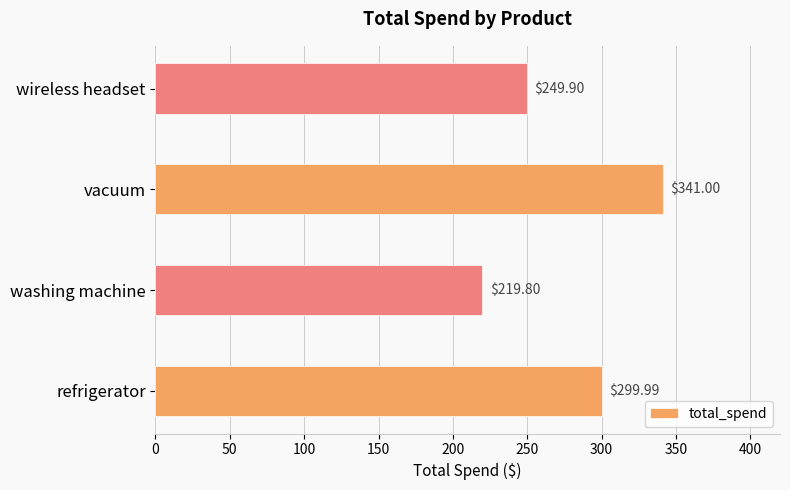

What is the change in value from refrigerator to washing machine?

-80.2